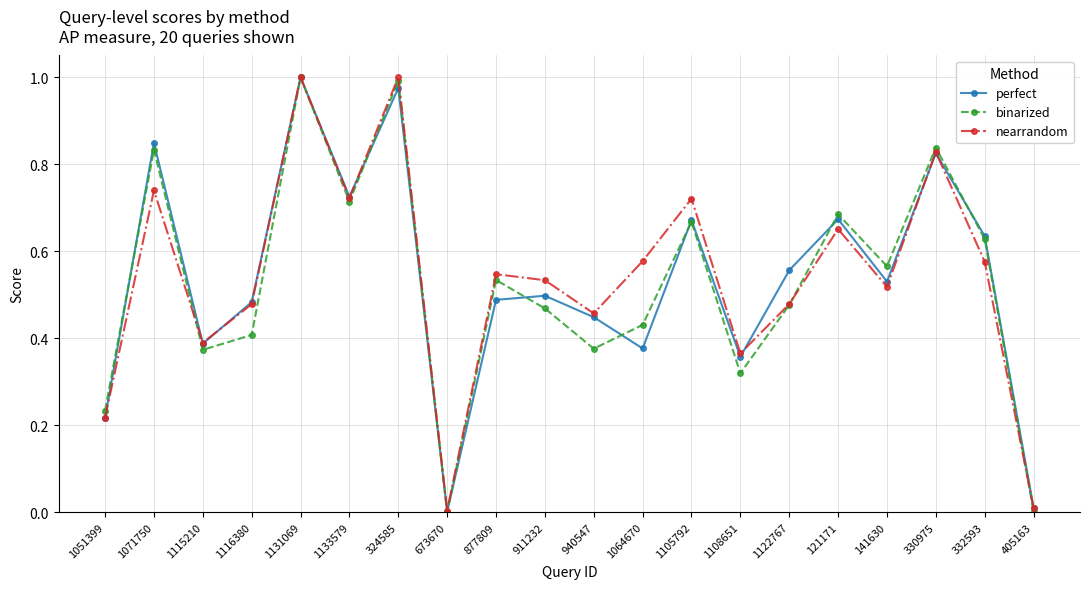

At 877809, list the series in order from largest to smallest.

nearrandom, binarized, perfect